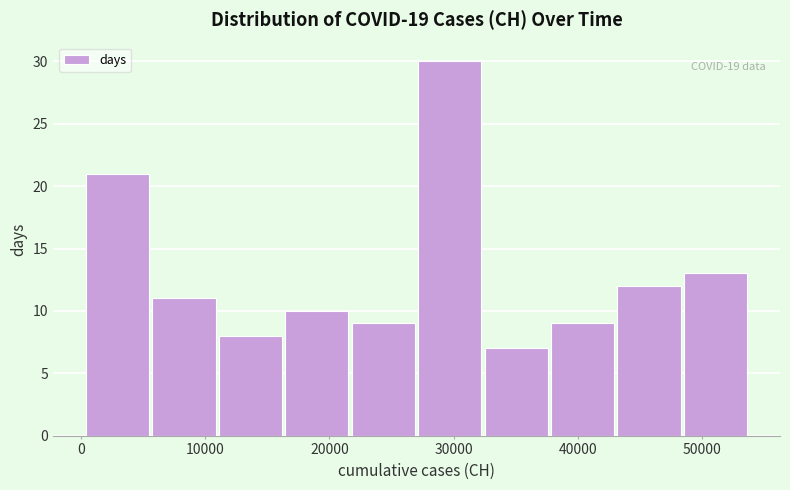

Over which range of the x-axis is the bar tallest?

27000 to 32000